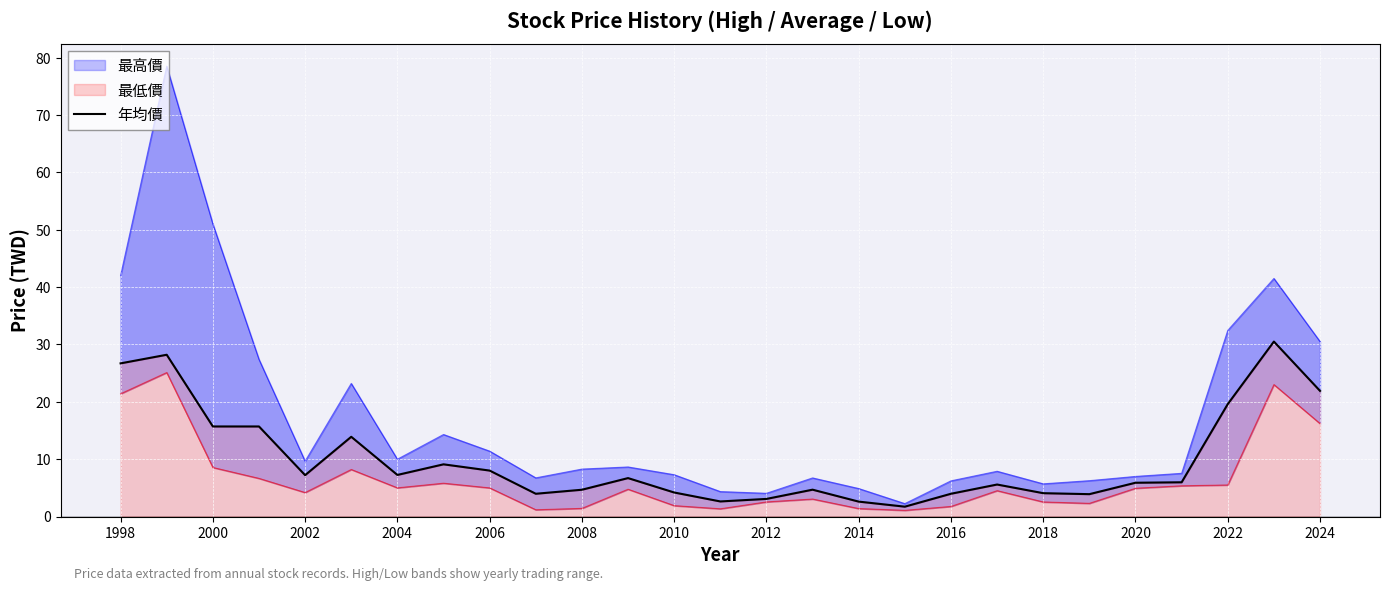

True or false: there are more than 2 points higher than both neighbors.

True